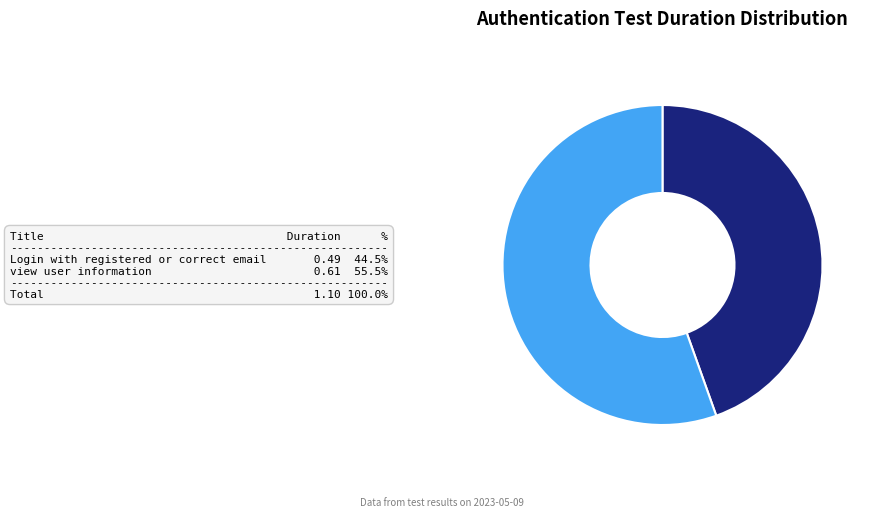

How many segments does this pie chart have?

2